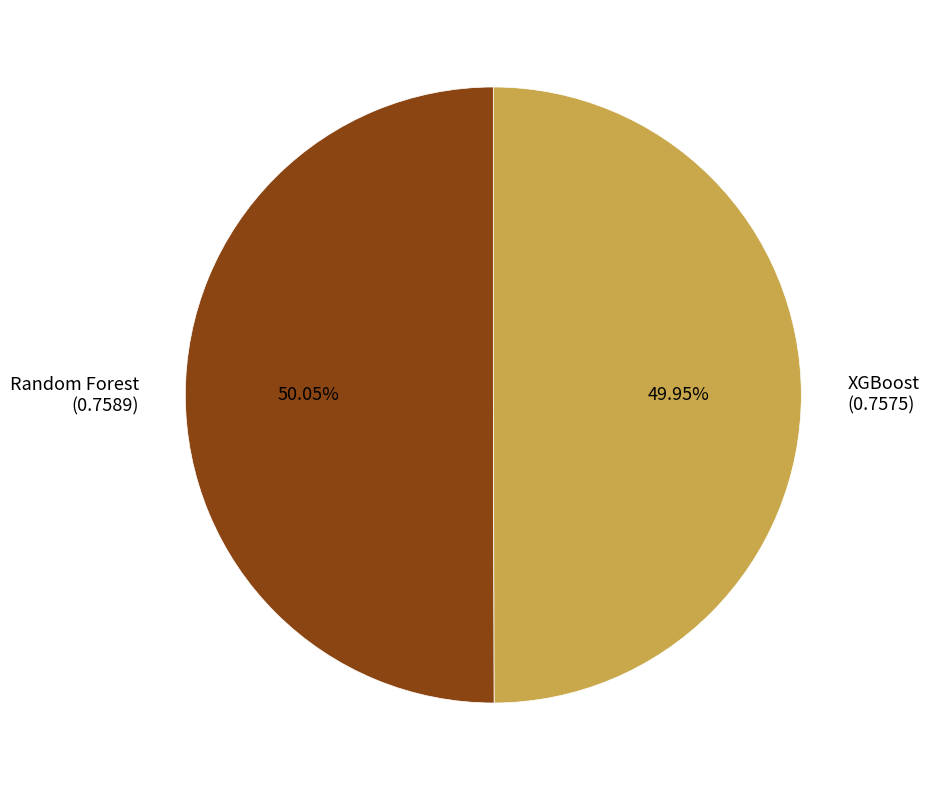

Is there any slice that represents more than half of the pie?

Yes